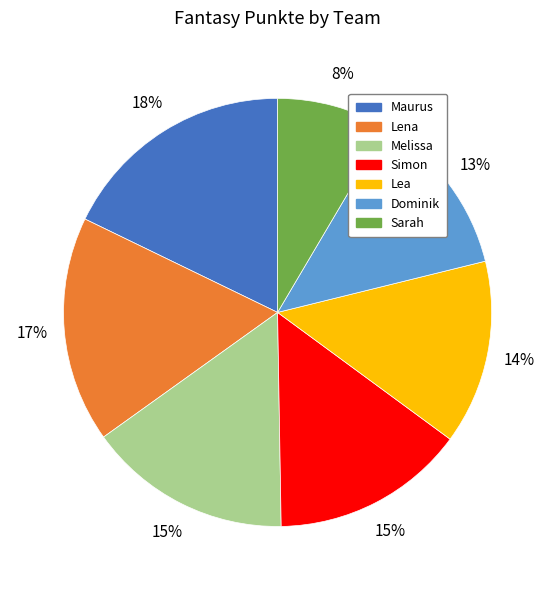

Do Lena and Dominik together represent more than half of the pie?

No